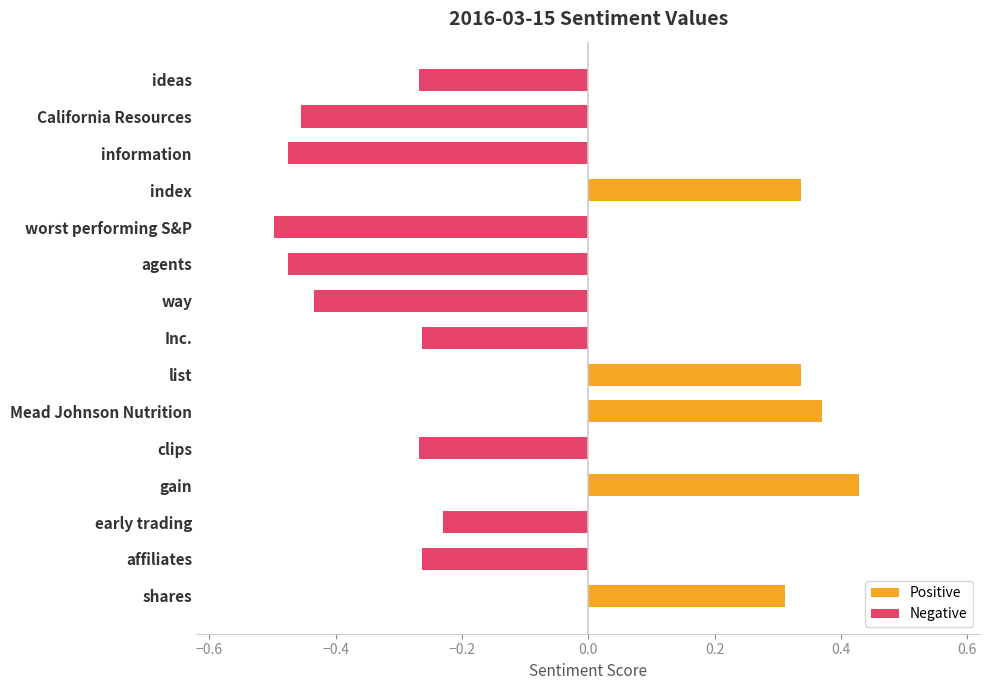

How many groups of bars are there?

15